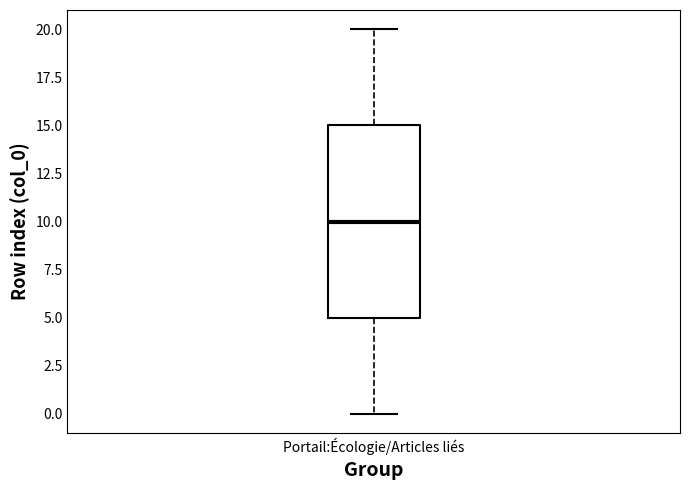

Where is the lower edge of the box for Portail:Écologie/Articles liés on the y-axis? The values are not printed on the chart, so give them approximately, as read against the axis.

5